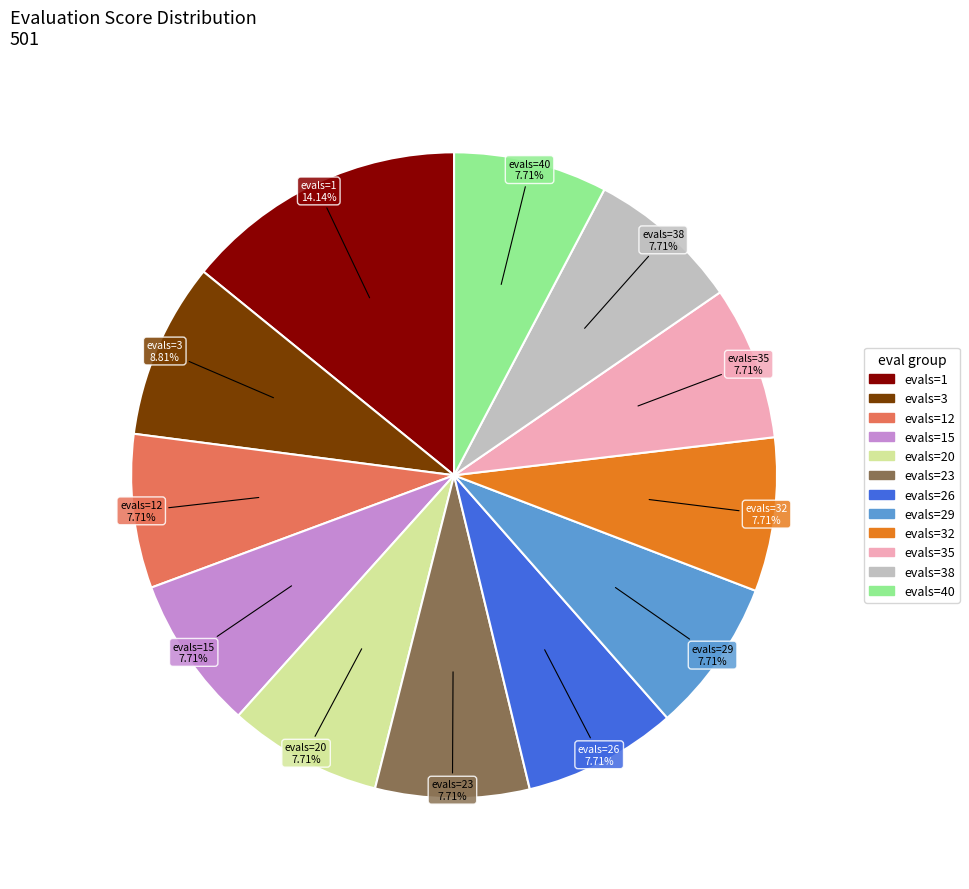

Is there a majority slice in this chart?

No